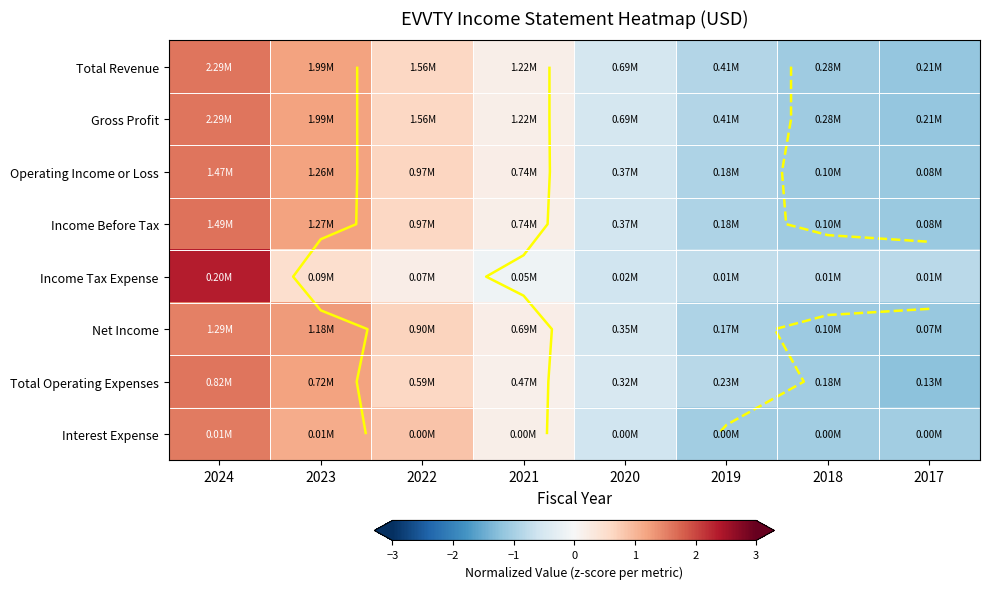

What is the minimum value shown in the chart?

-1.2